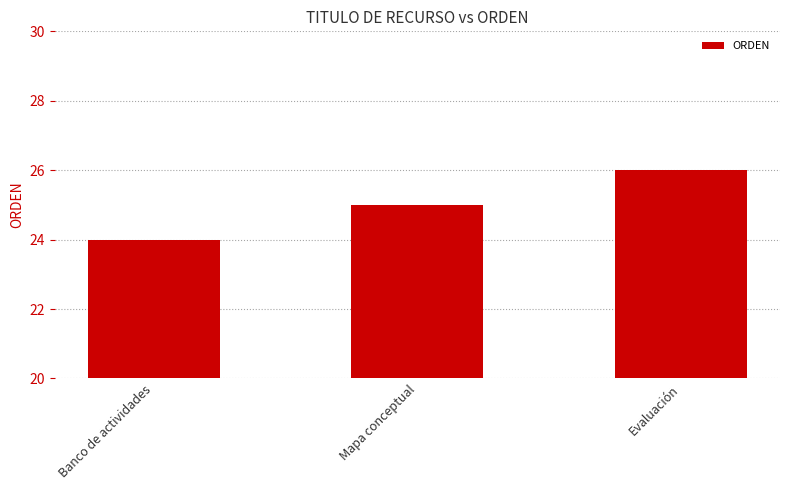

Which has a higher value, Mapa conceptual or Banco de actividades?

Mapa conceptual